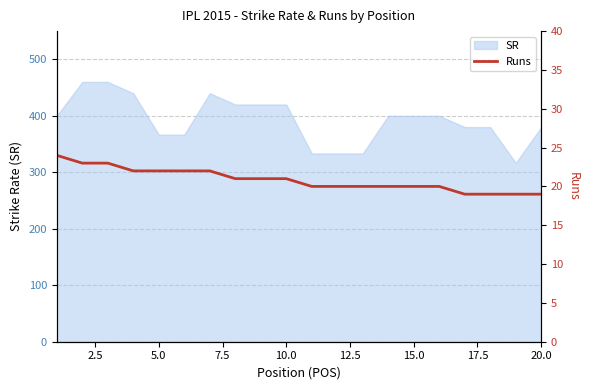

Which has a higher value, 20.0 or 10.0?

10.0